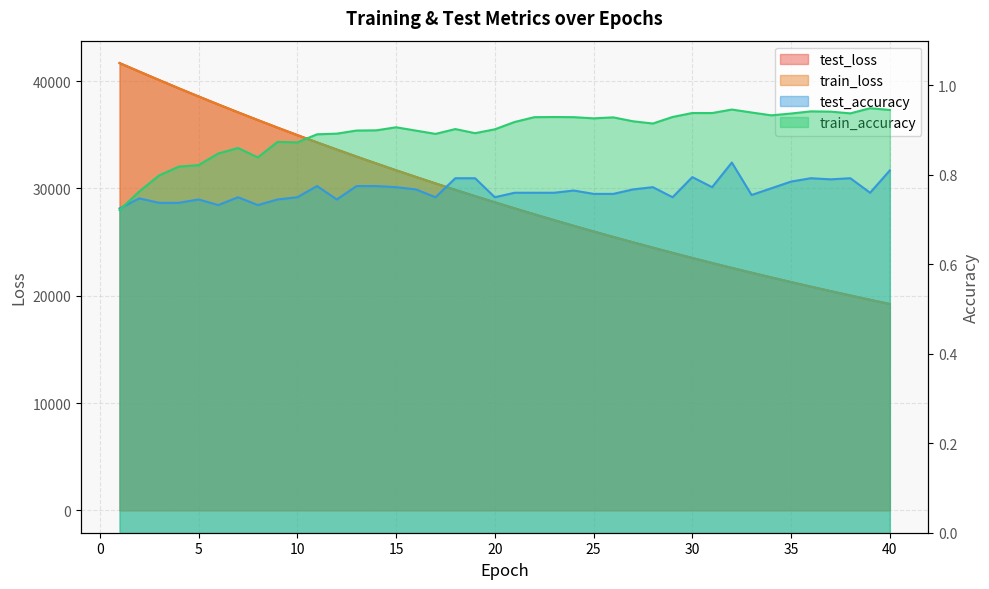

True or false: test_loss and train_loss cross at least once.

False